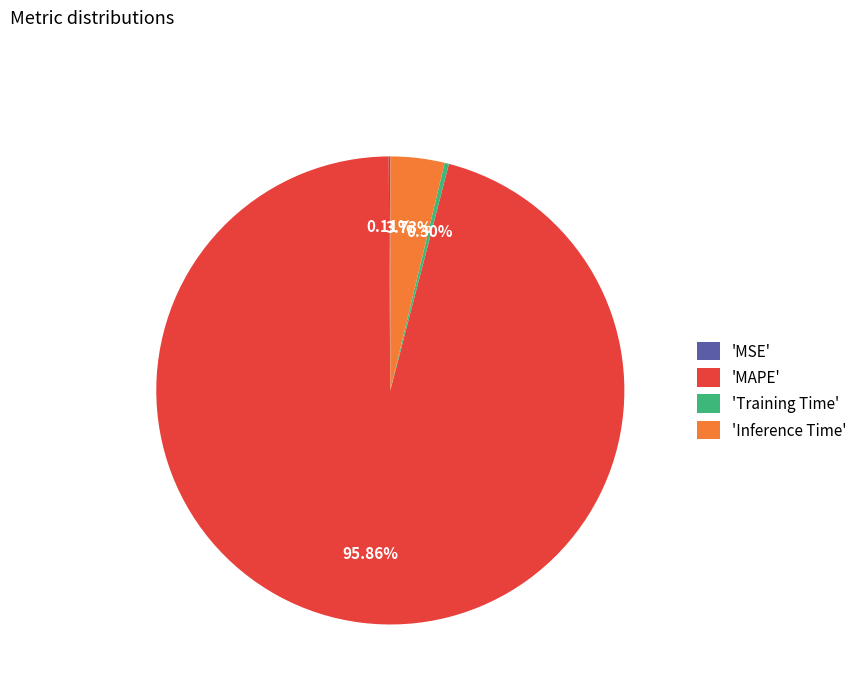

Is there any slice that represents more than half of the pie?

Yes